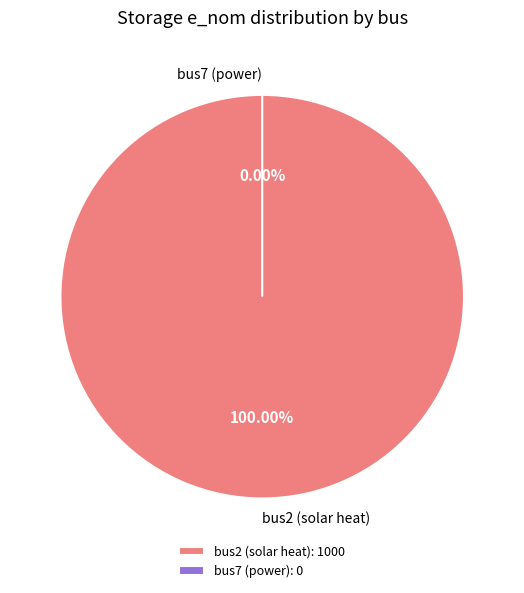

Which has a higher value, bus2 (solar heat) or bus7 (power)?

bus2 (solar heat)